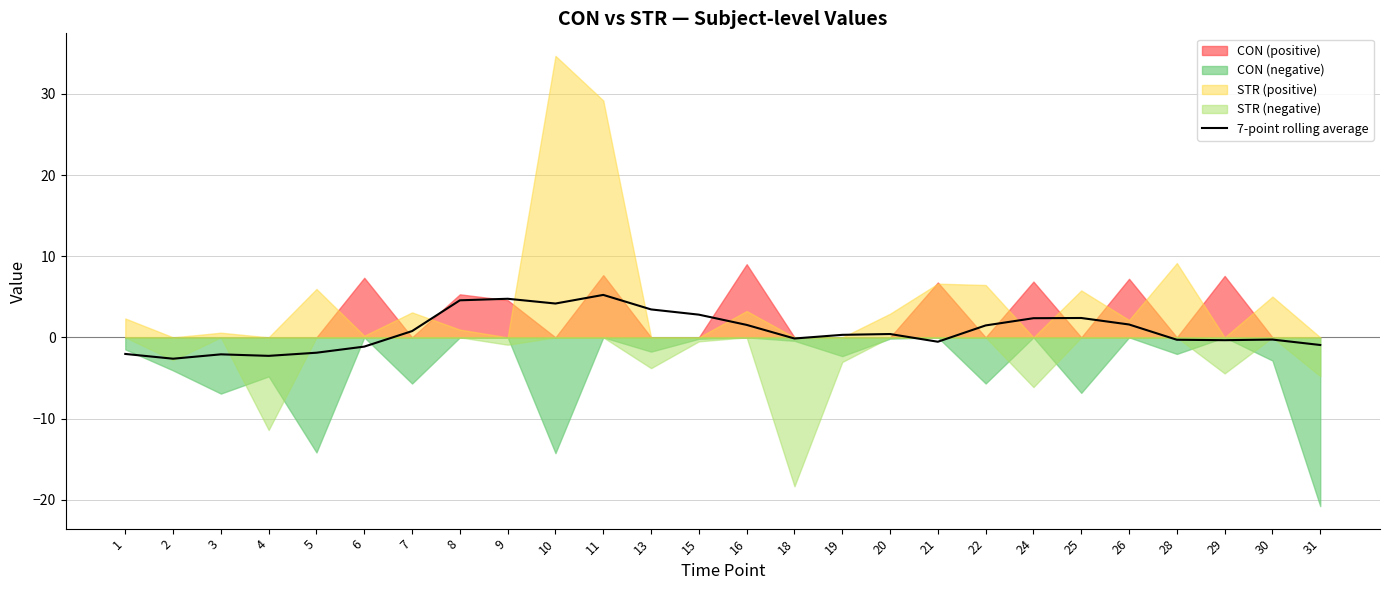

What value does the data have at 10?

4.2